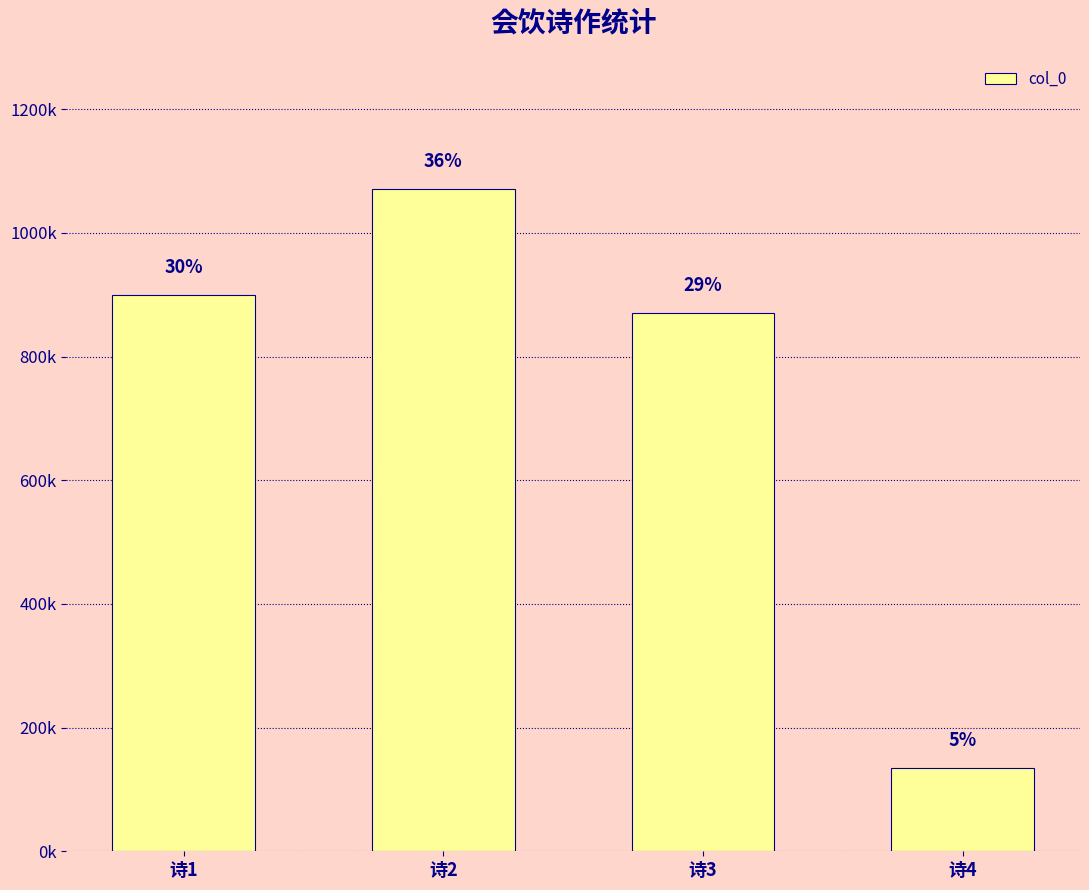

List the labels in order of value, largest first.

诗2, 诗1, 诗3, 诗4